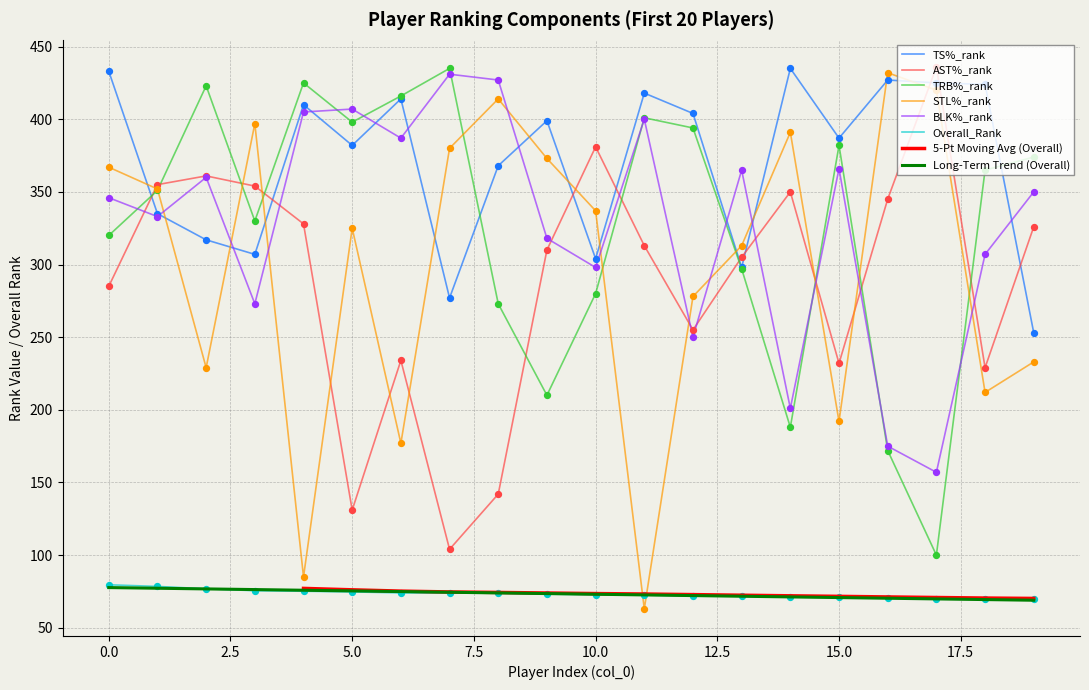

At how many categories does at least one series exceed 261?

20